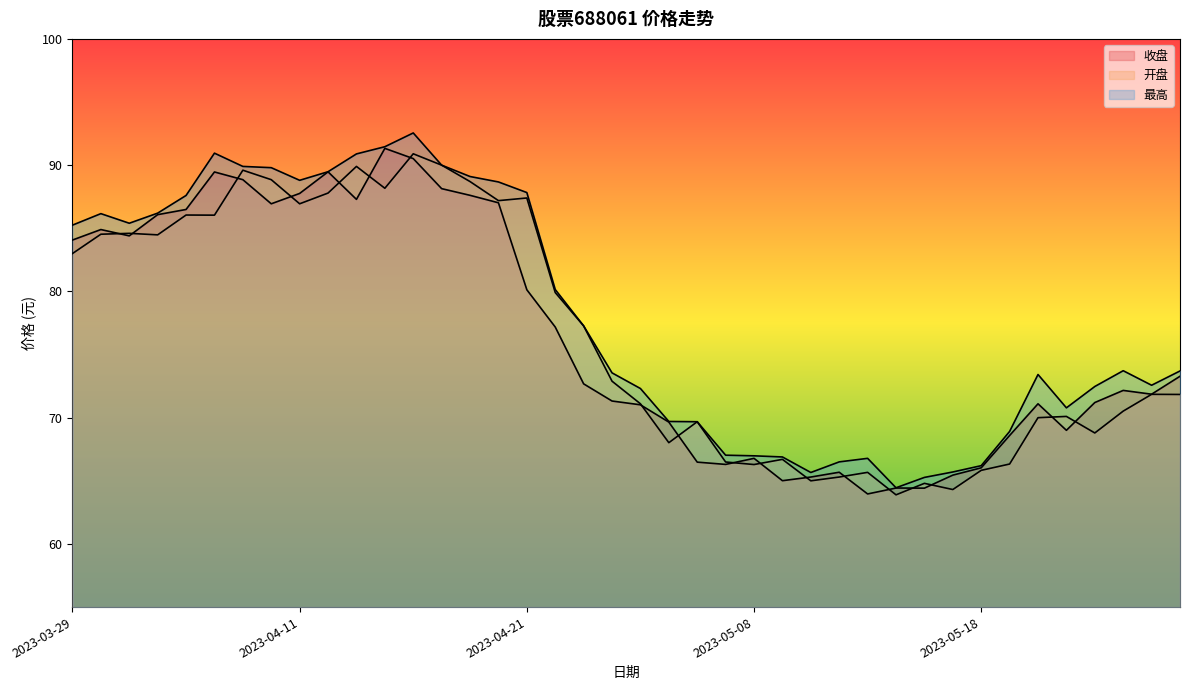

What is the minimum value for 开盘?

63.9